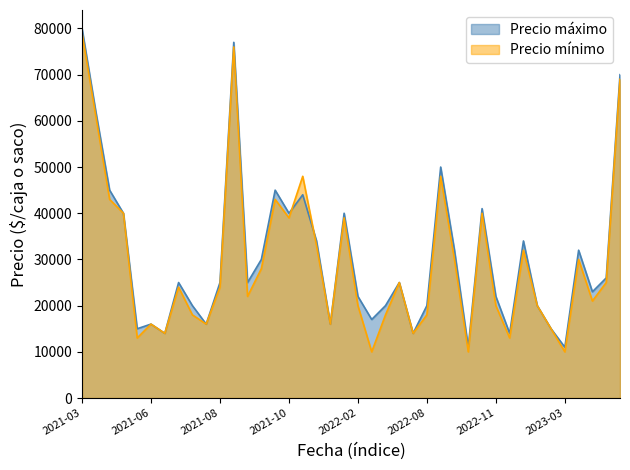

List the series in order of their peak value, lowest first.

Precio mínimo, Precio máximo